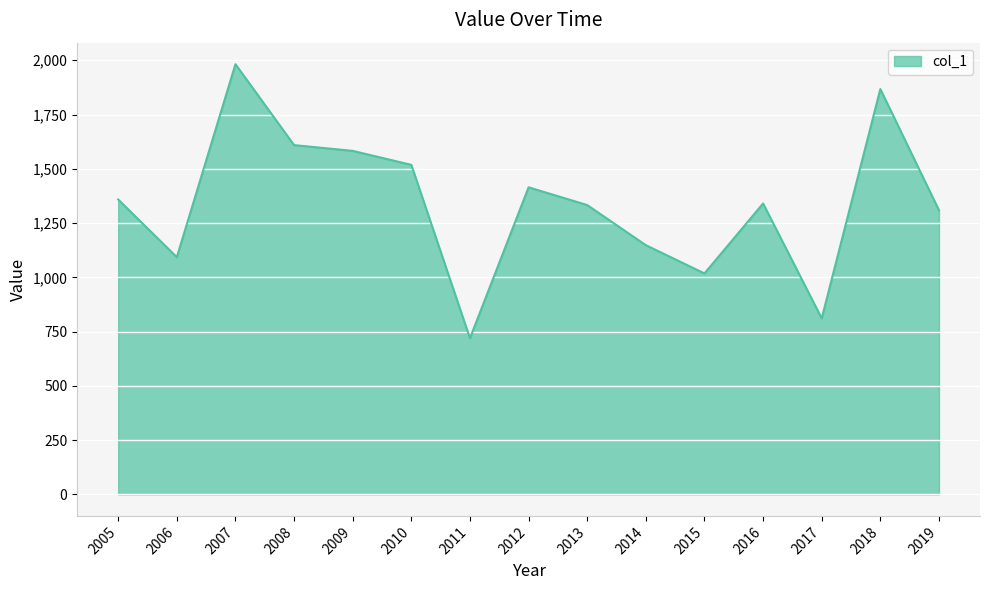

What is the difference between the values at 2011 and 2008?

889.9